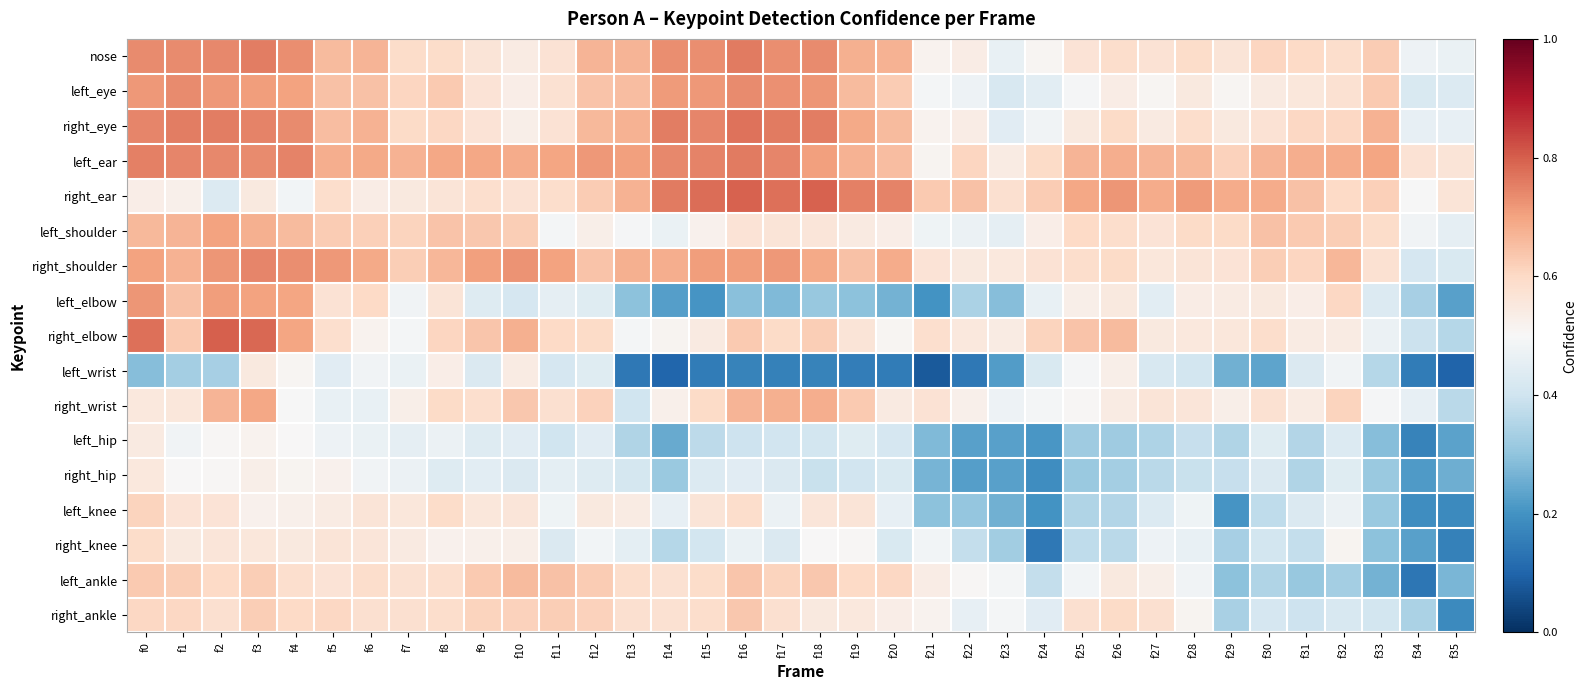

What is the total value across all series at f12?

9.7